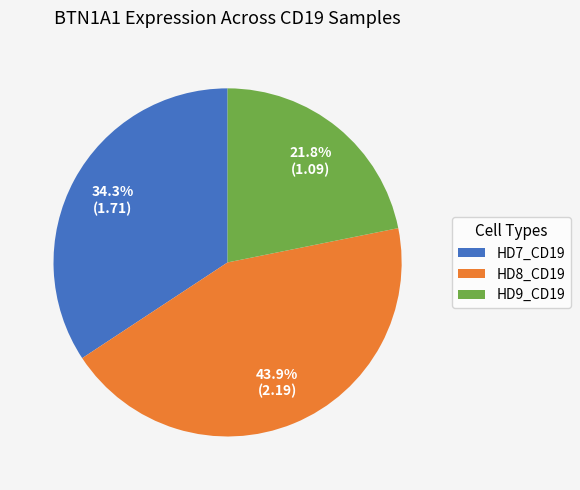

Combined, what portion of the pie is HD9_CD19 and HD8_CD19?

65.7%